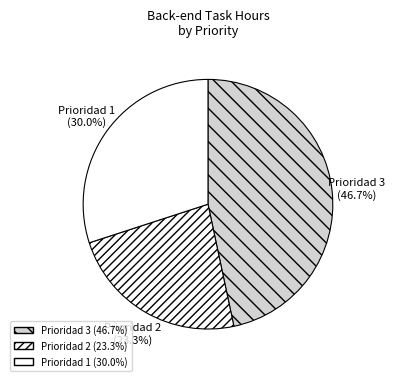

How many slices are in this pie chart?

3